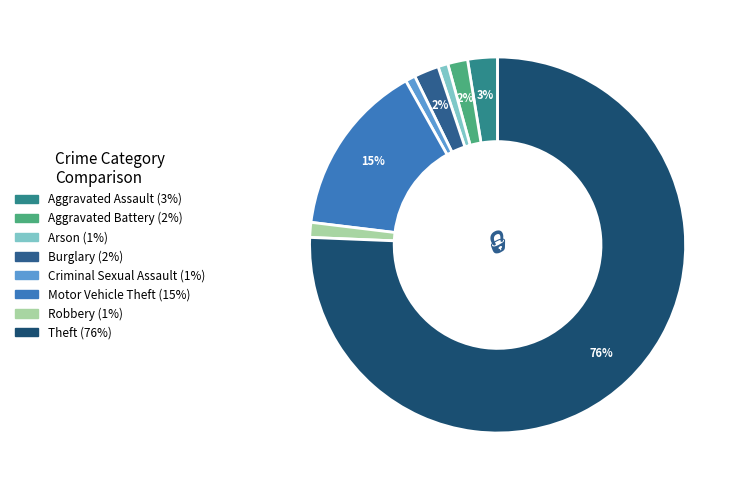

Between Burglary and Criminal Sexual Assault, which is larger?

Burglary